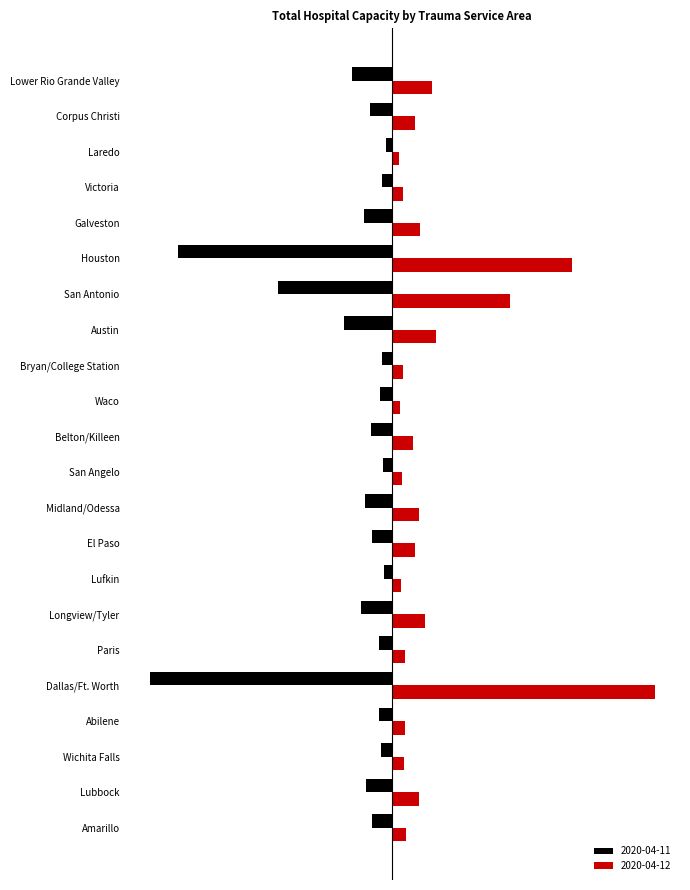

The 2020-04-11 series shows -2100 at Lower Rio Grande Valley. True or false?

True